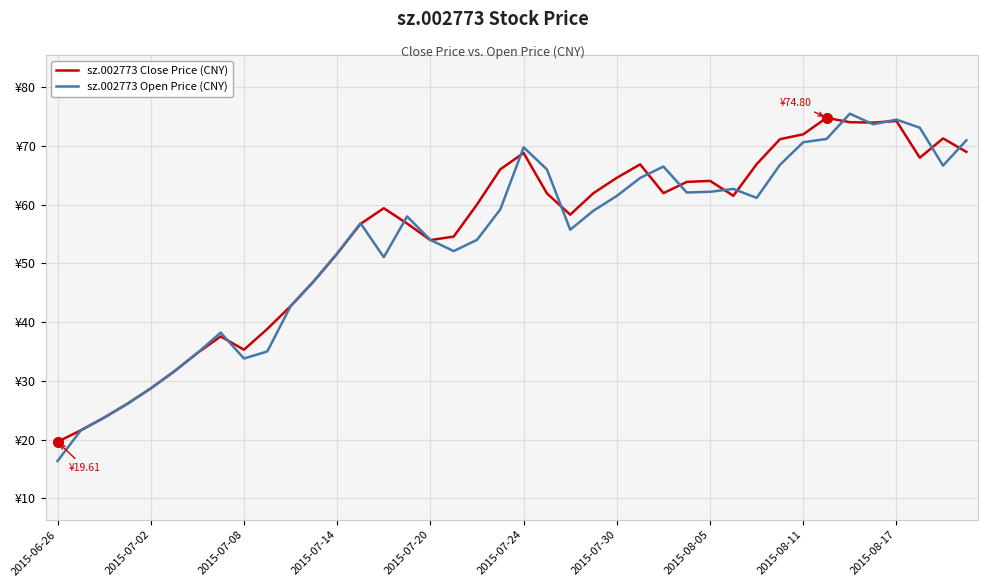

What is the sum of all sz.002773 Open Price (CNY) values?

2150.6